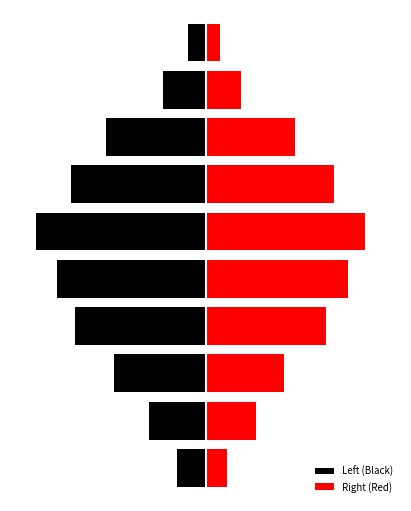

What are all the series names shown in the legend?

Left (Black), Right (Red)